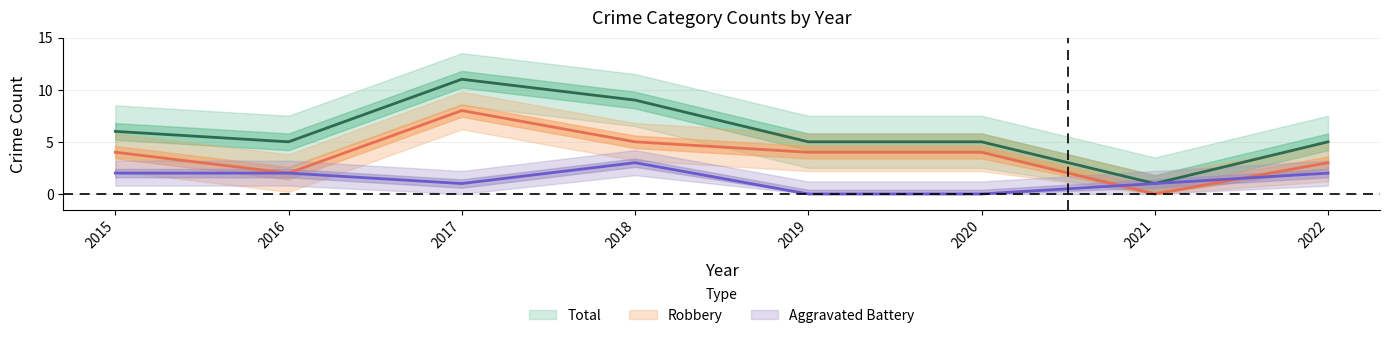

Where is the first local maximum for Robbery?

2017